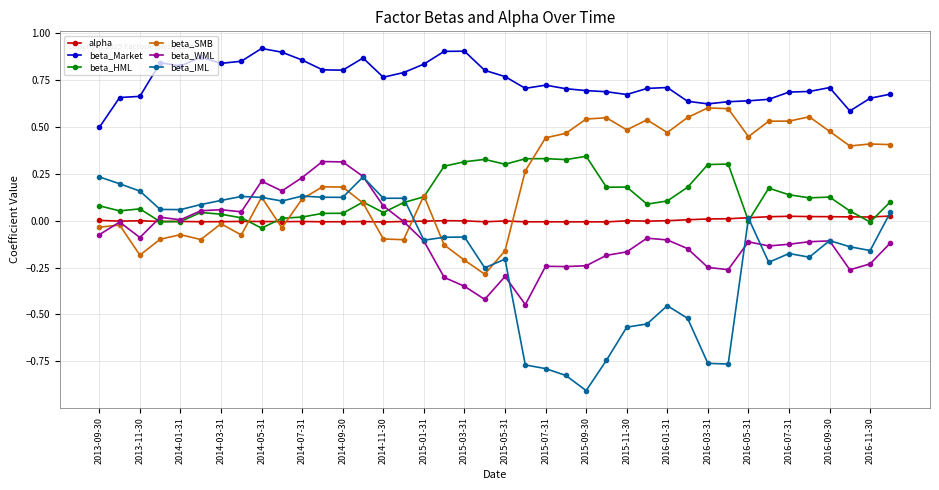

Count the number of data series in this chart.

6